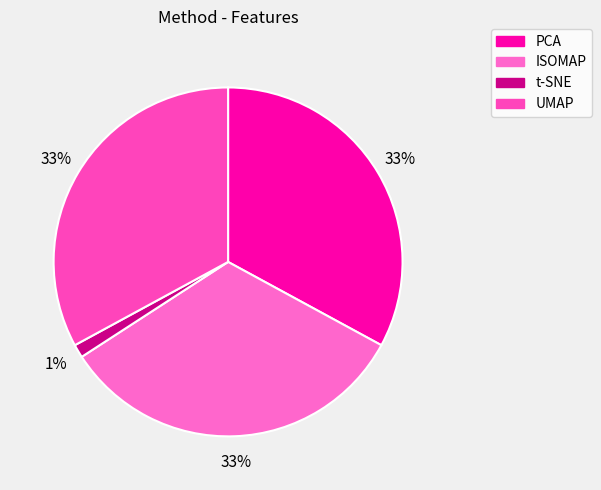

What percentage is the ISOMAP slice, to the nearest percent?

33%